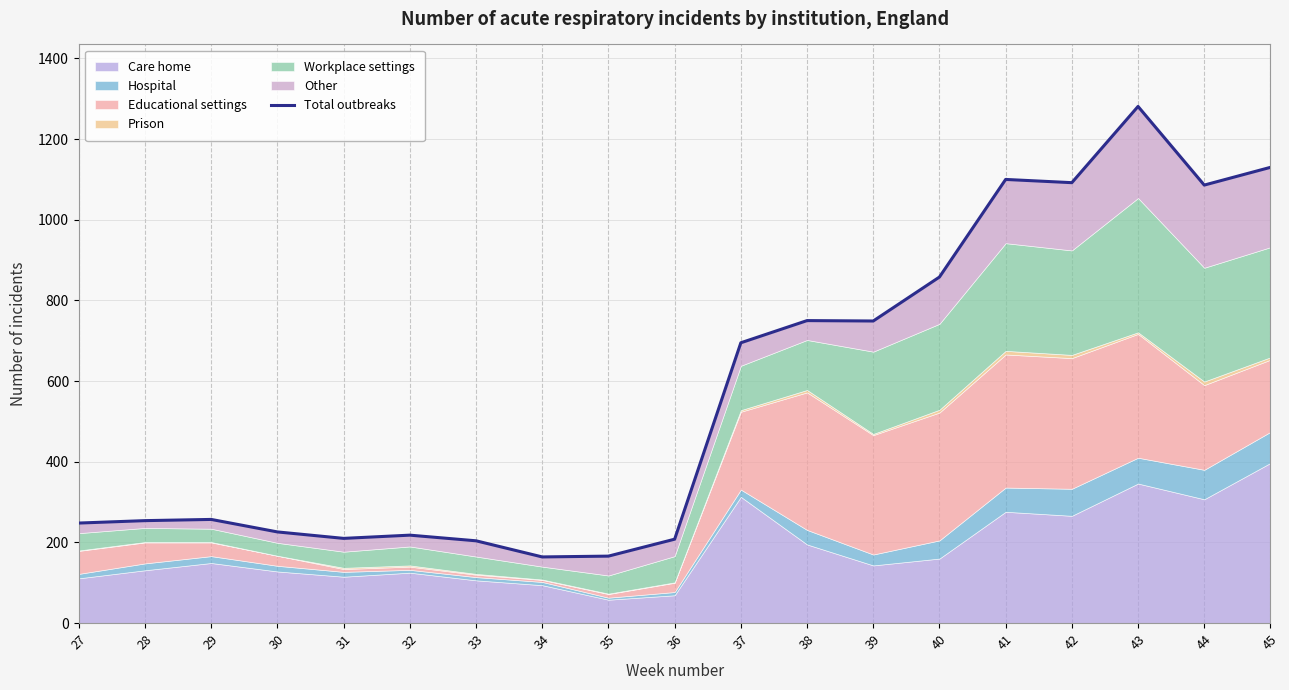

How many lines are shown in the chart?

1